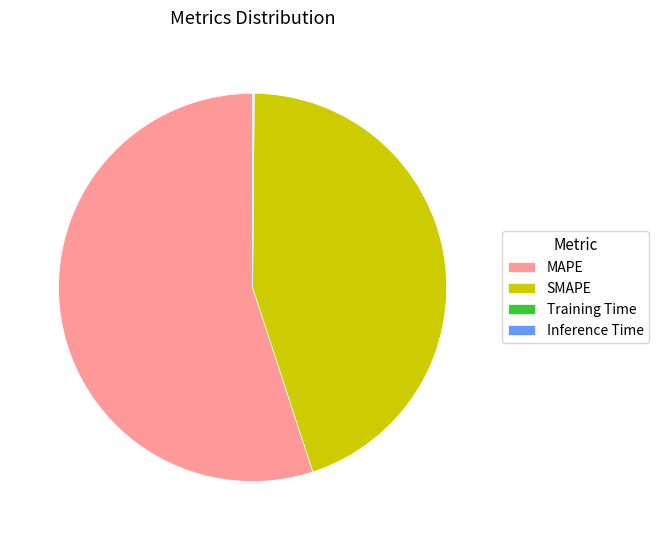

Combined, do SMAPE and MAPE account for over 50%?

Yes